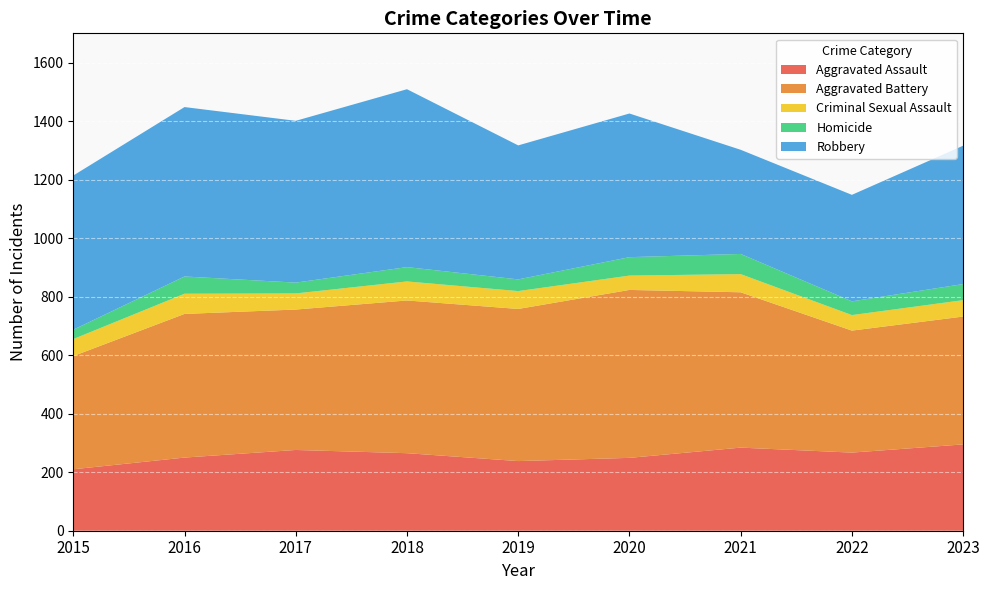

Reading left to right, what are all the values shown in this chart?

Aggravated Assault: 210	250	276	265	238	249	284	267	295
Aggravated Battery: 387	491	480	522	520	574	531	417	437
Criminal Sexual Assault: 58	69	55	65	61	49	62	53	56
Homicide: 32	59	37	49	40	63	69	47	55
Robbery: 527	579	553	608	458	491	356	364	473